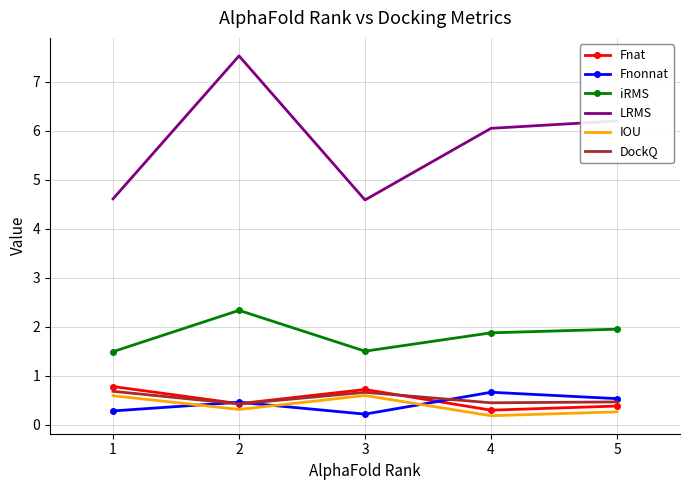

Where is the first local minimum for Fnat?

2